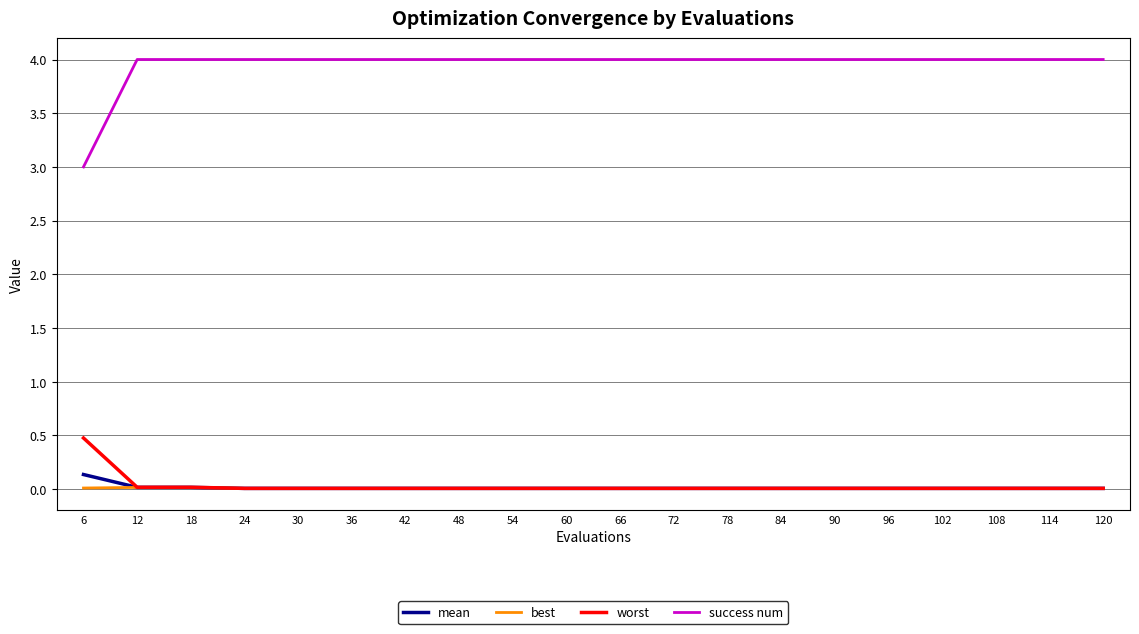

Which series has the widest spread of values?

success num